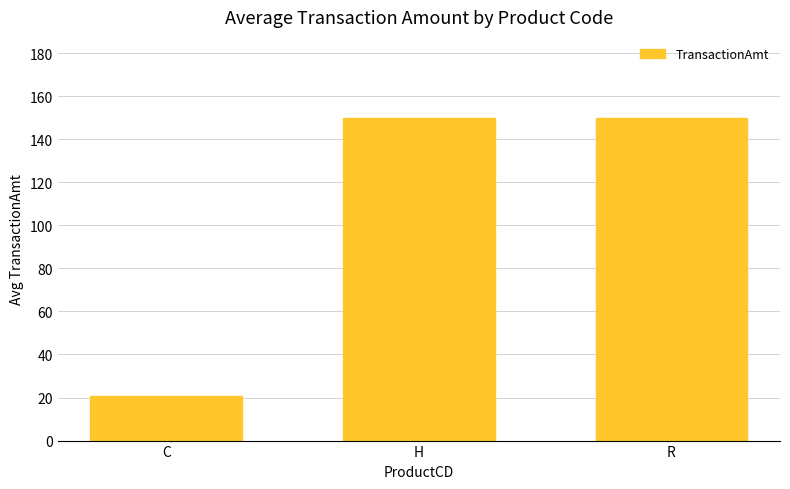

What is the greatest value displayed?

150.0